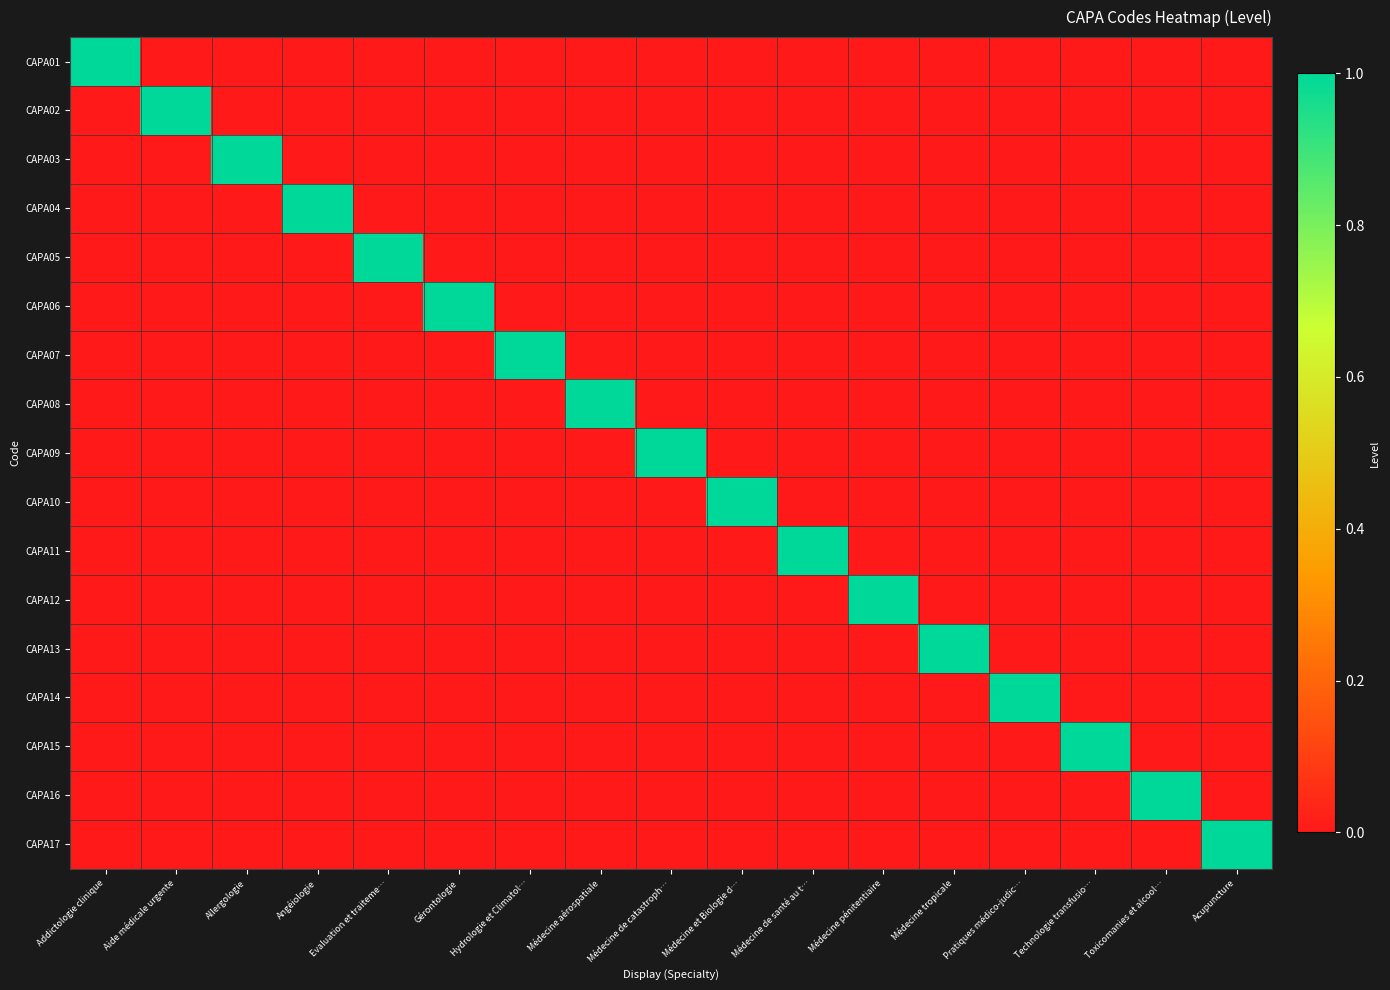

At which category is the sum across all series the highest?

Addictologie clinique